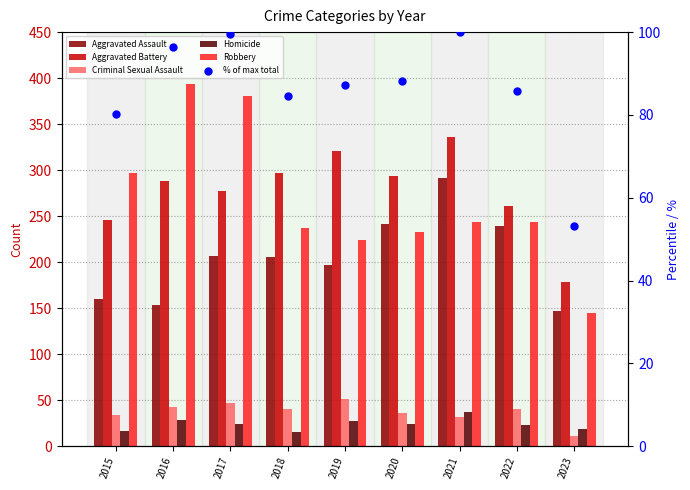

Which series has the largest total across all categories?

Aggravated Battery